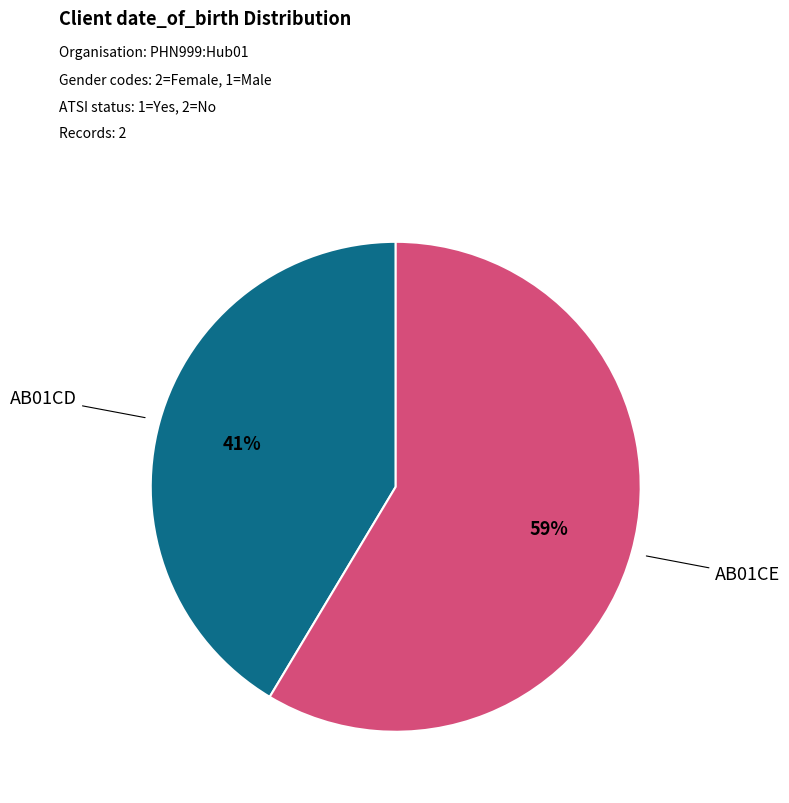

Does any single category account for the majority?

Yes